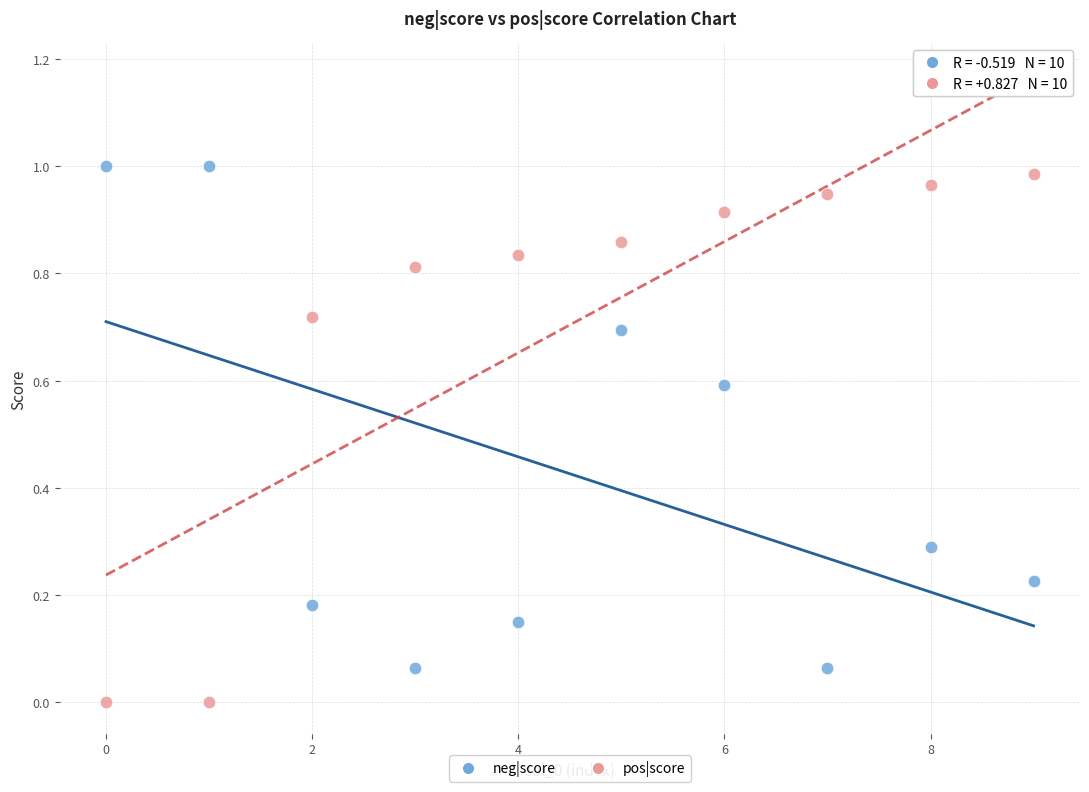

Which series contains the lowest Y value?

pos|score